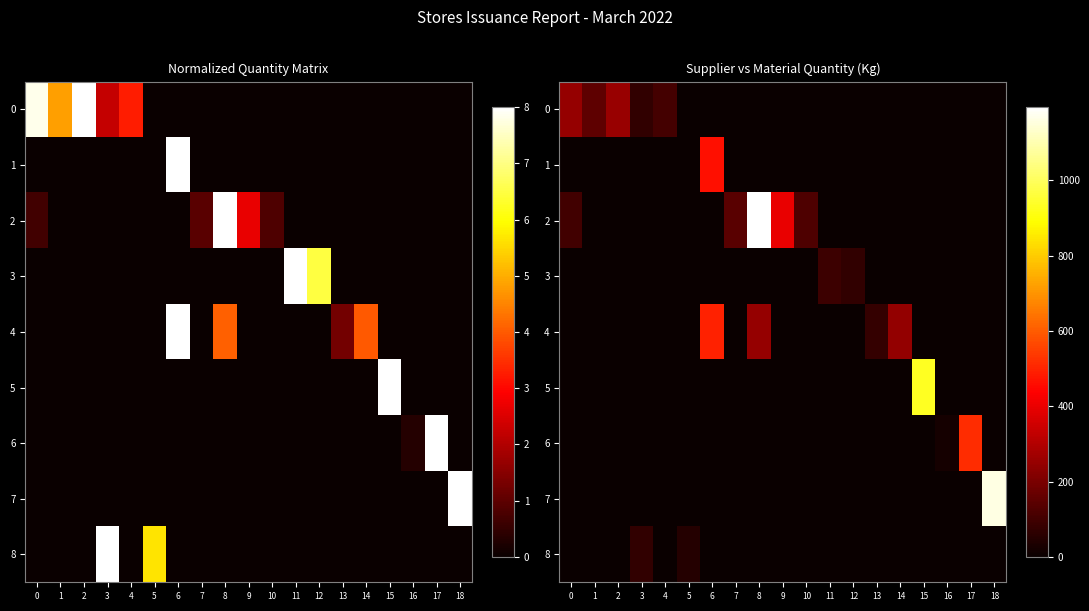

How many data points in 7 are above 0?

1